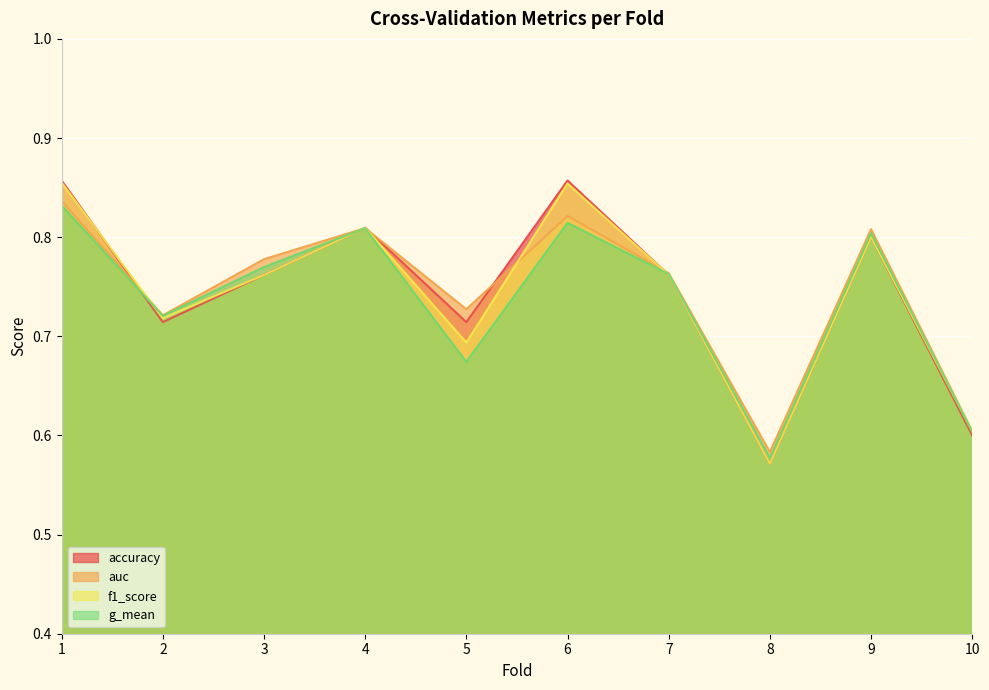

Between 3 and 9, which series saw the biggest shift?

accuracy